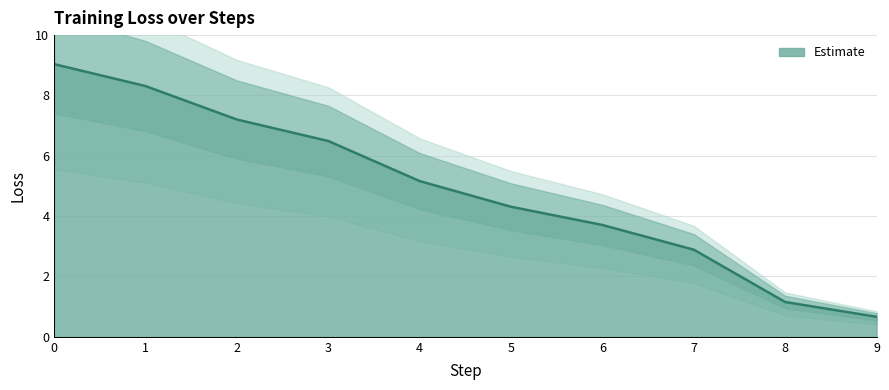

What is the difference between the values at 4 and 3?

1.3